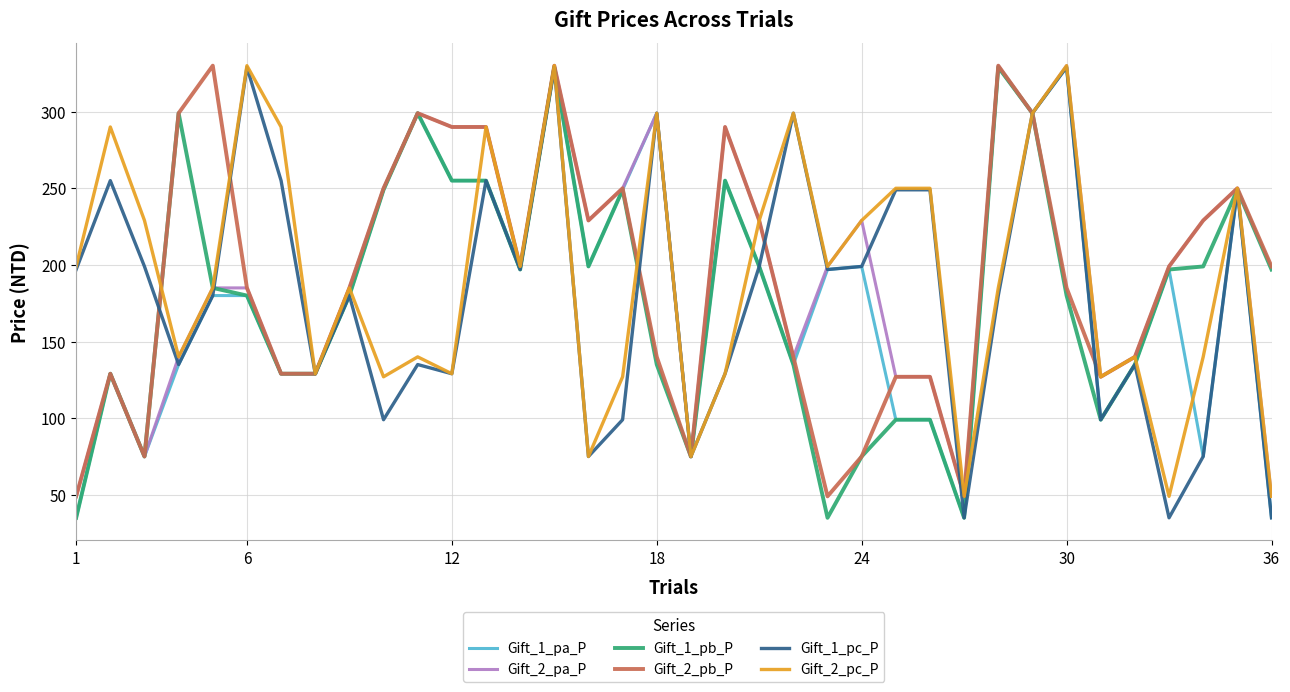

What is the maximum value shown in the chart?

330